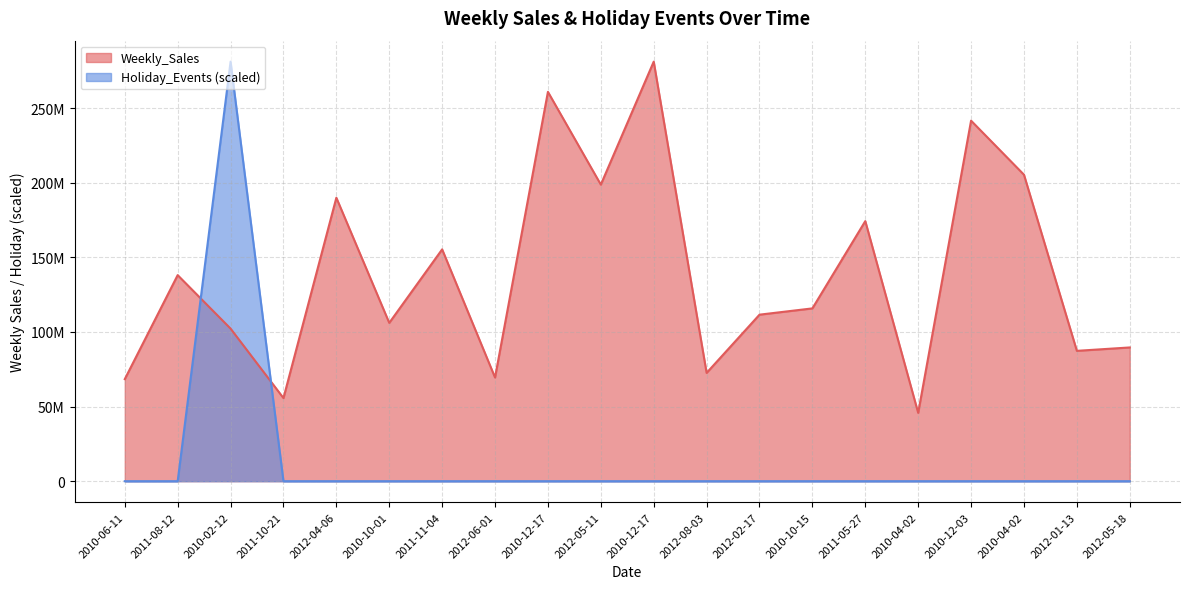

What is the average value of the Holiday_Events series?

14058234